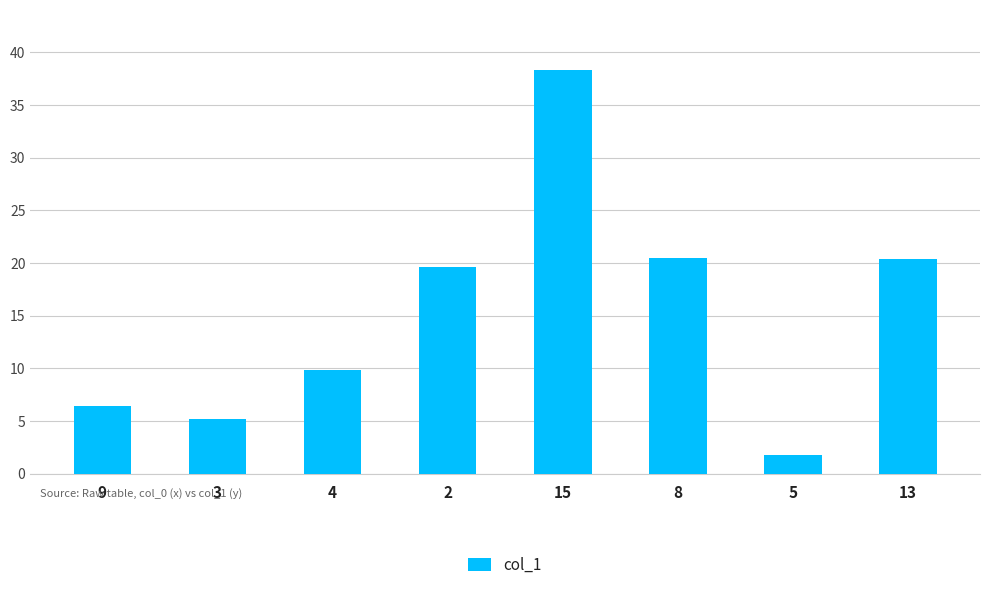

What is the label of the 1st bar from the right?

13